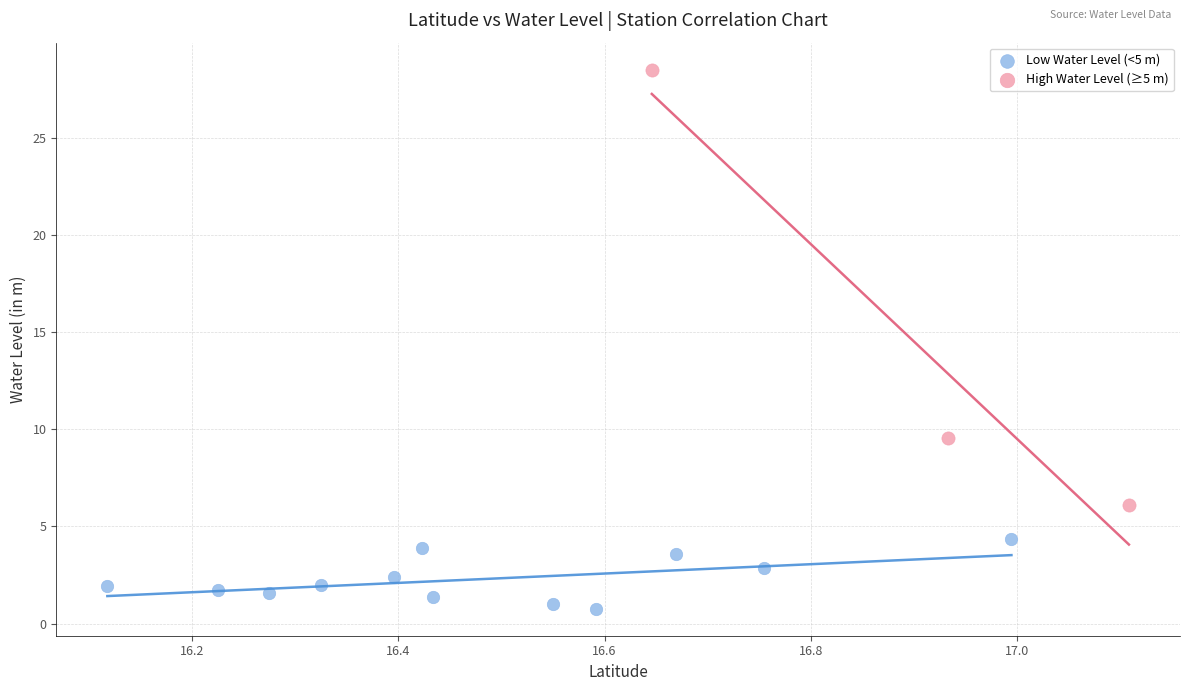

Which series has the widest spread of Y values?

High Water Level (≥5 m)